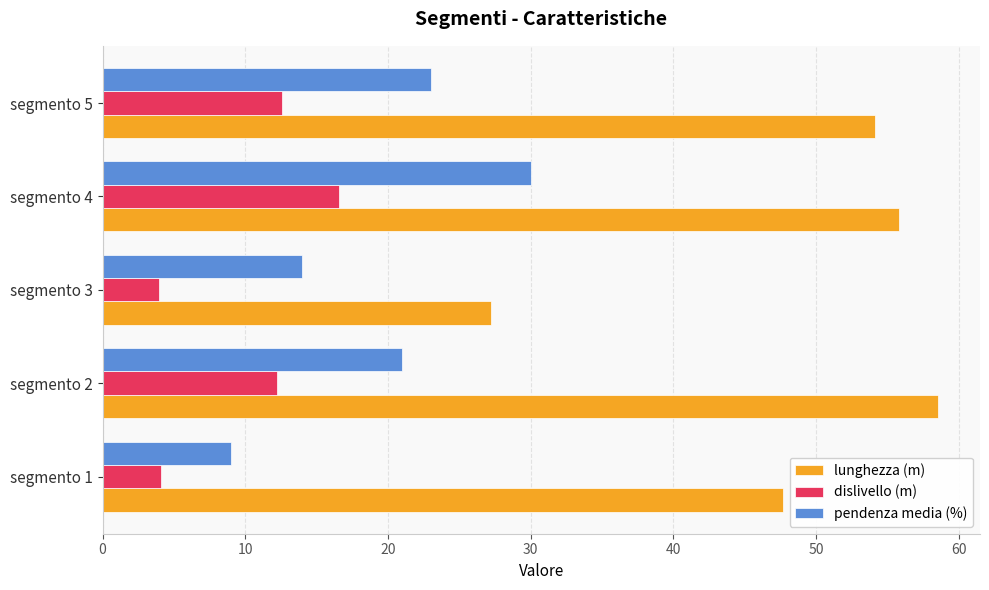

Count the number of categories in the chart.

5